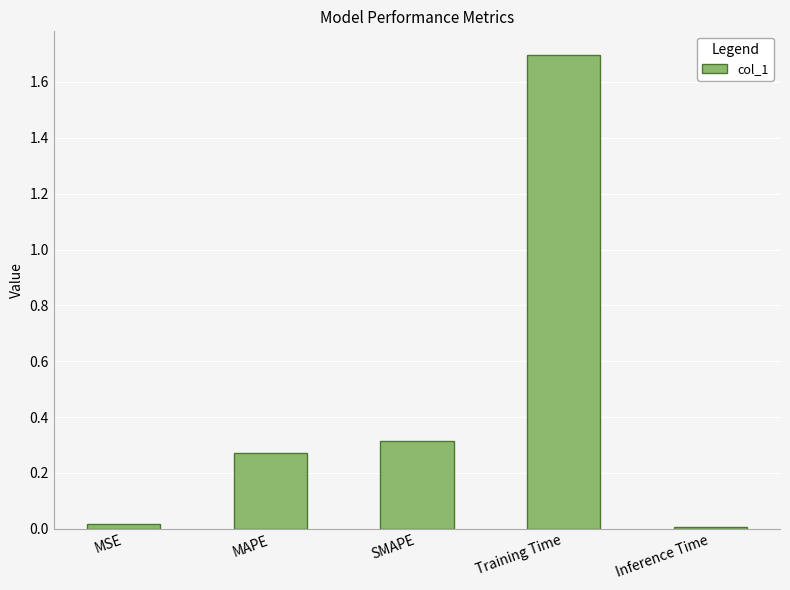

Count the number of data series in this chart.

1